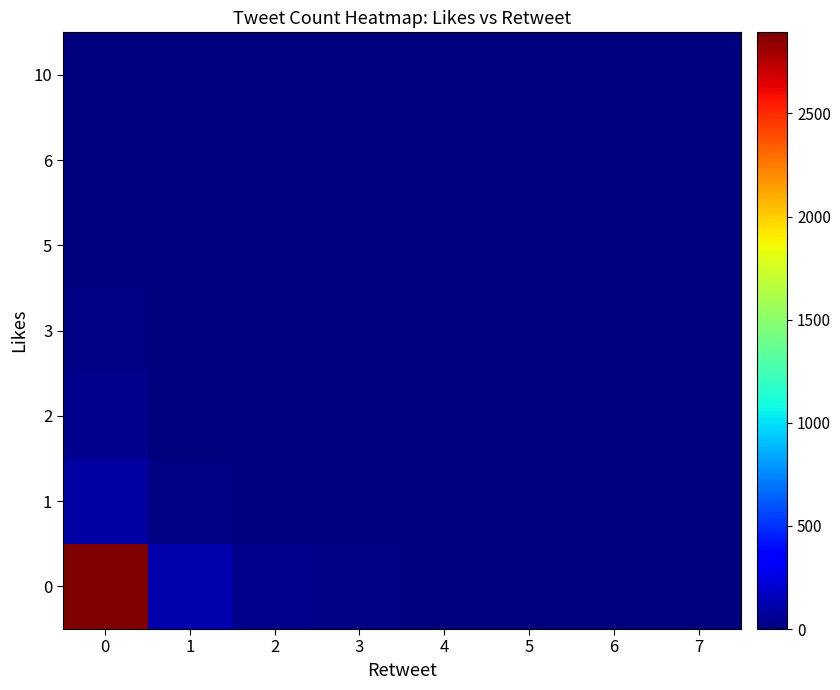

What is the spread (max minus min) of values at 1?

120